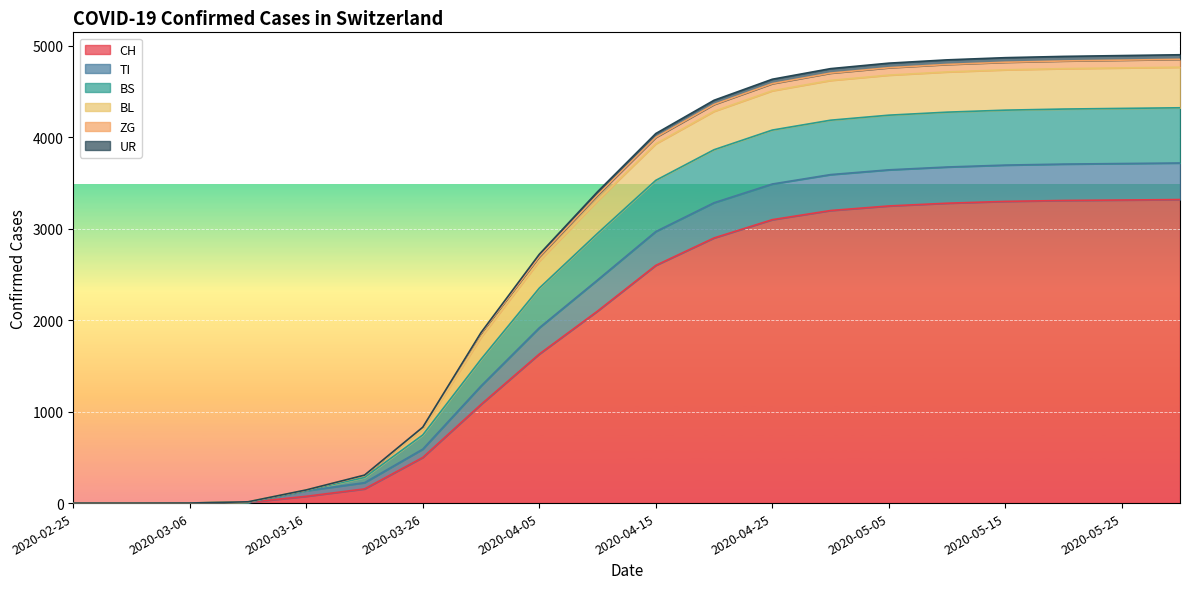

What is the maximum value for CH?

3320